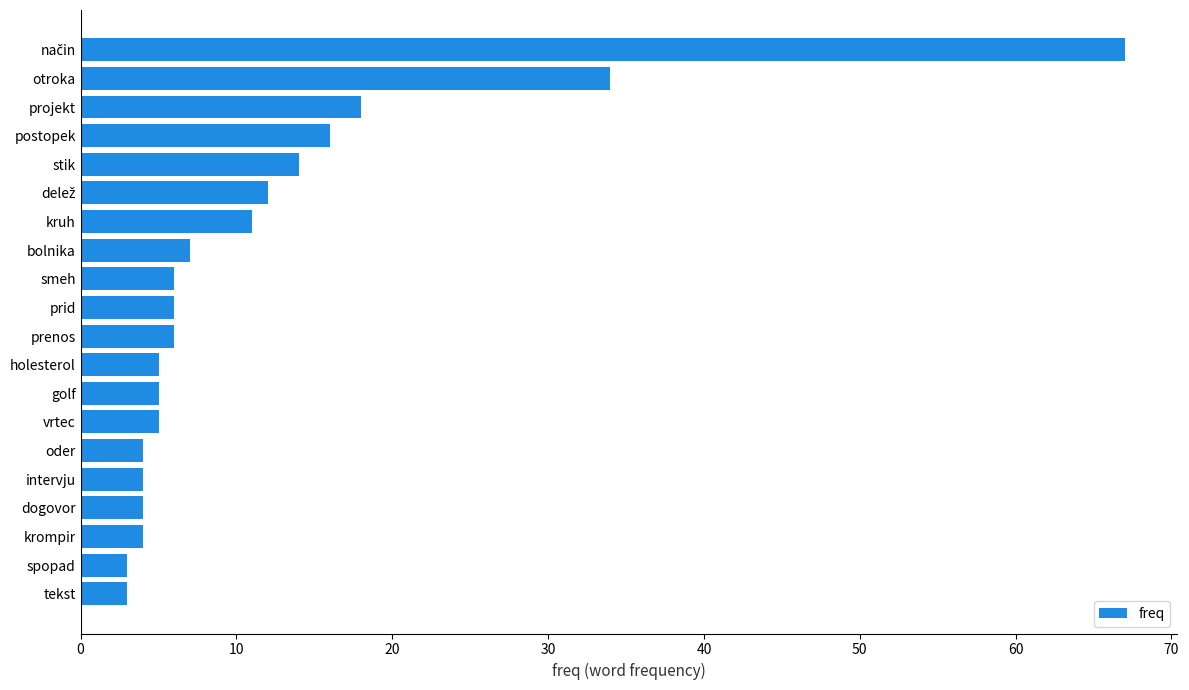

At which label is the value closest to 35?

otroka